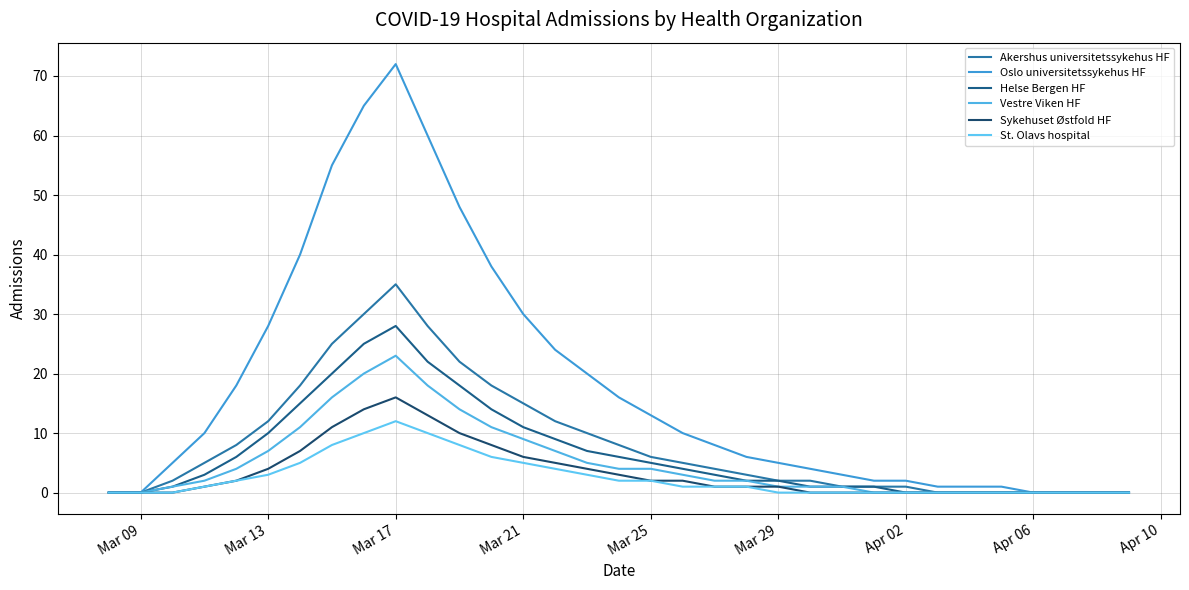

Which category has the highest value across all series?

Mar 17